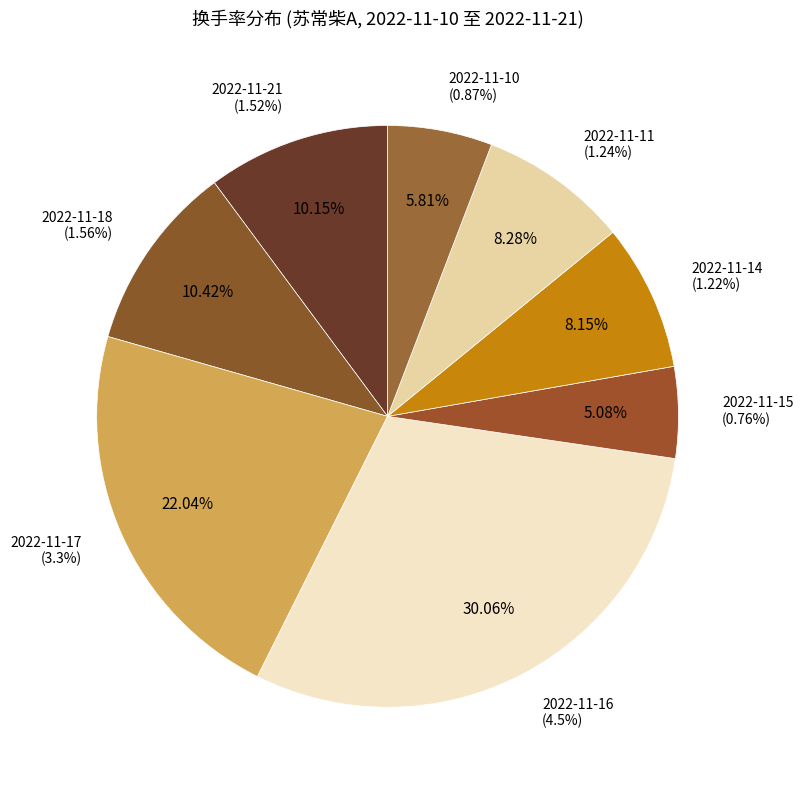

To the nearest percent, what is the average slice percentage?

12%